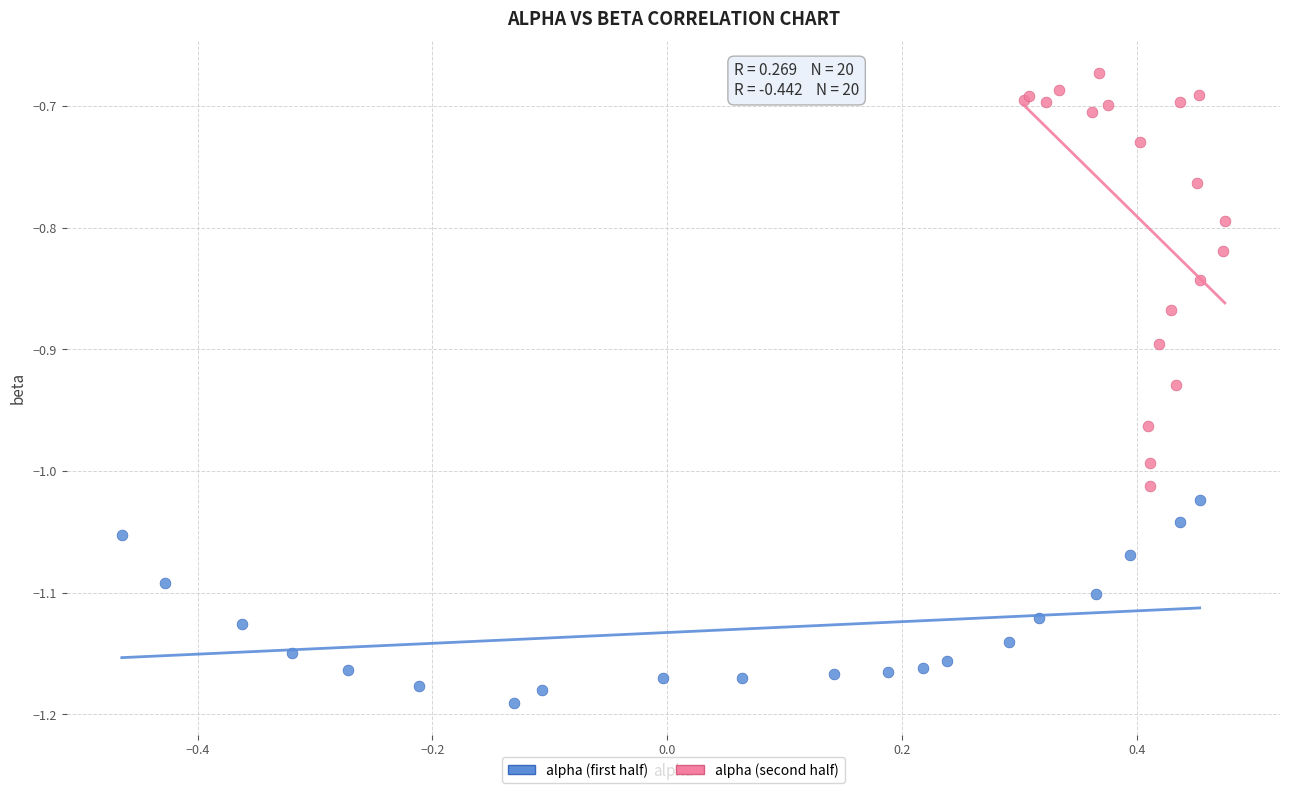

Which series has the largest Y range (max minus min)?

alpha (second half)